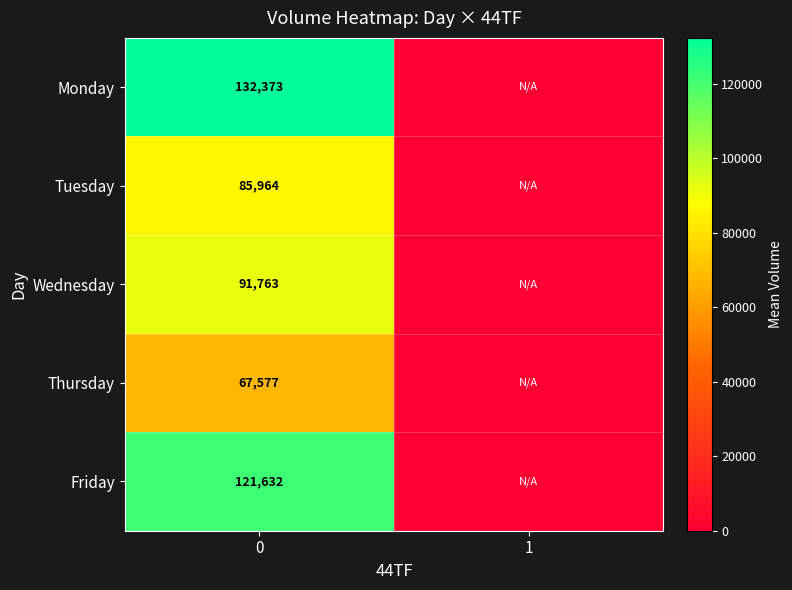

True or false: Thursday has a value of 23276.1 at 0.

False